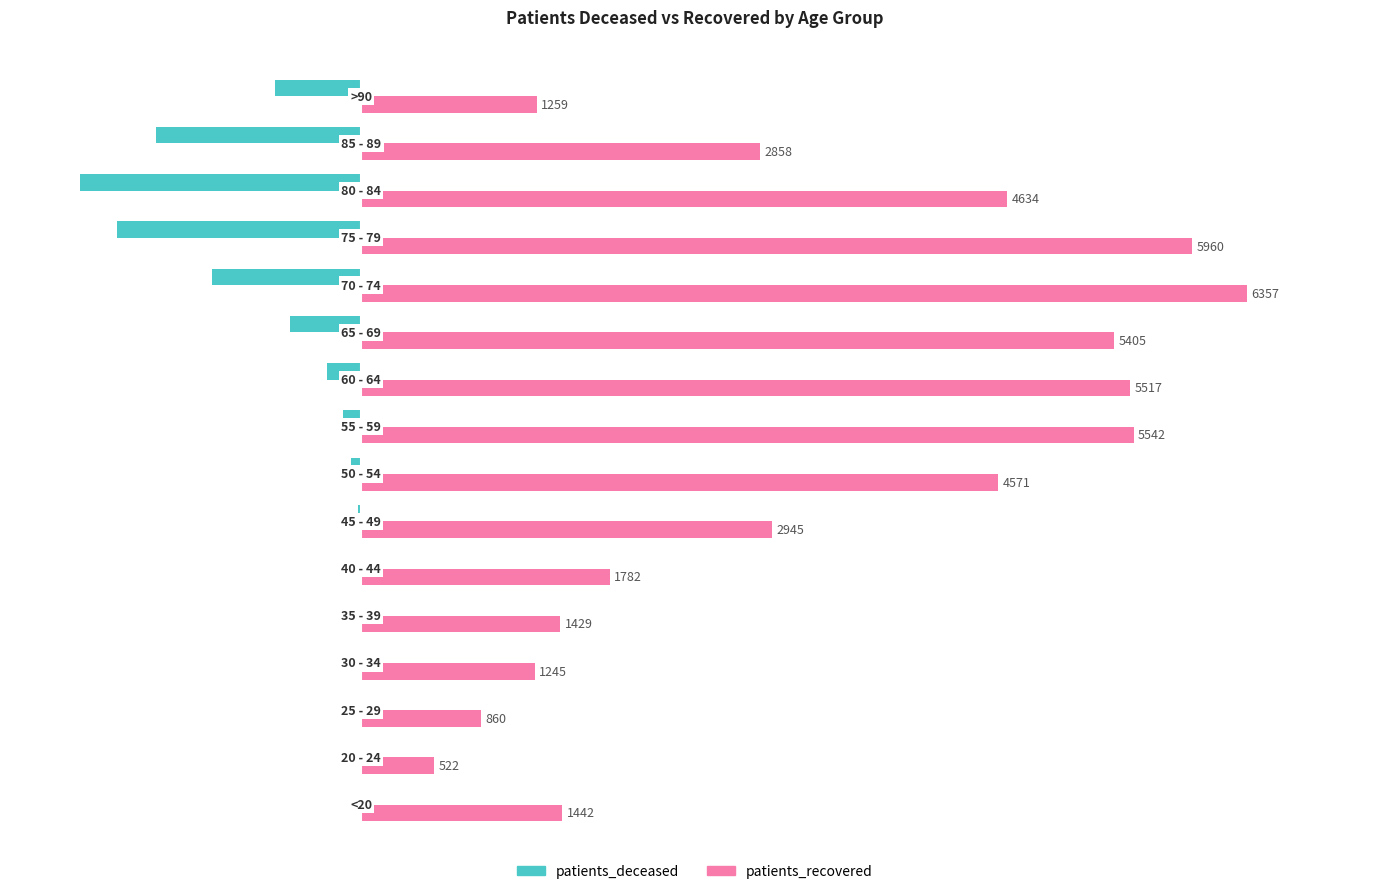

What is the greatest value displayed?

6357